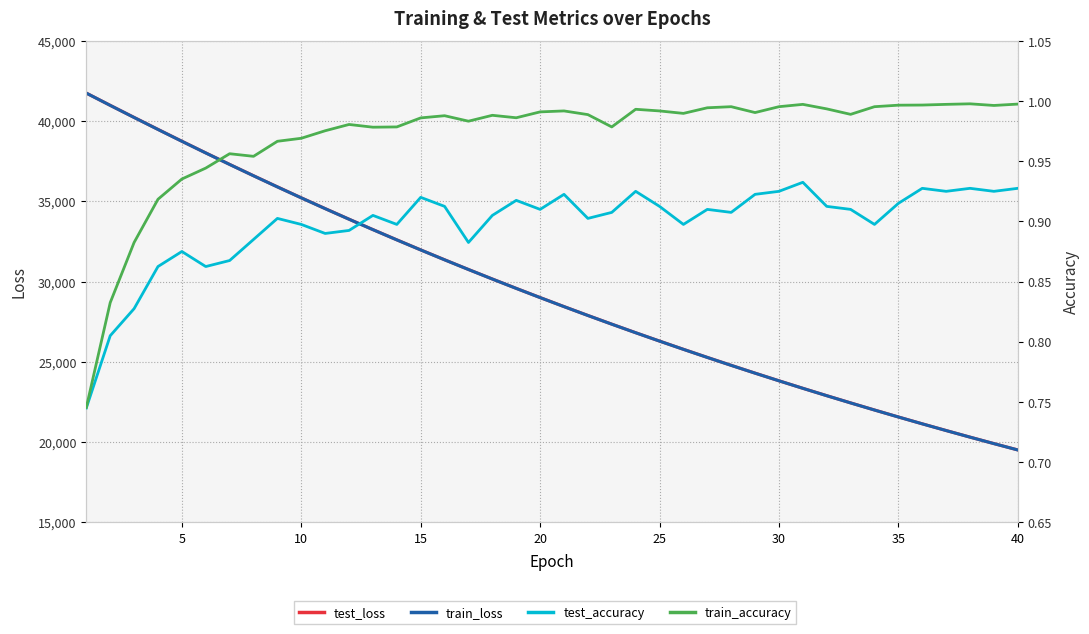

In train_accuracy, how many points are higher than both neighbors (excluding endpoints)?

9